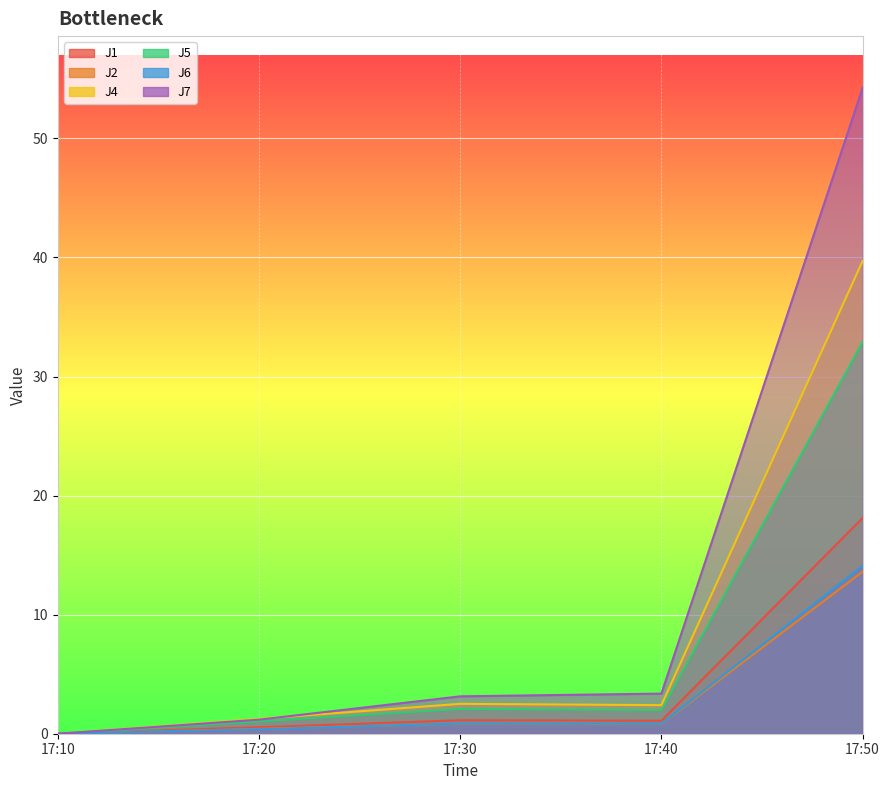

In J2, how many points are higher than both neighbors (excluding endpoints)?

1